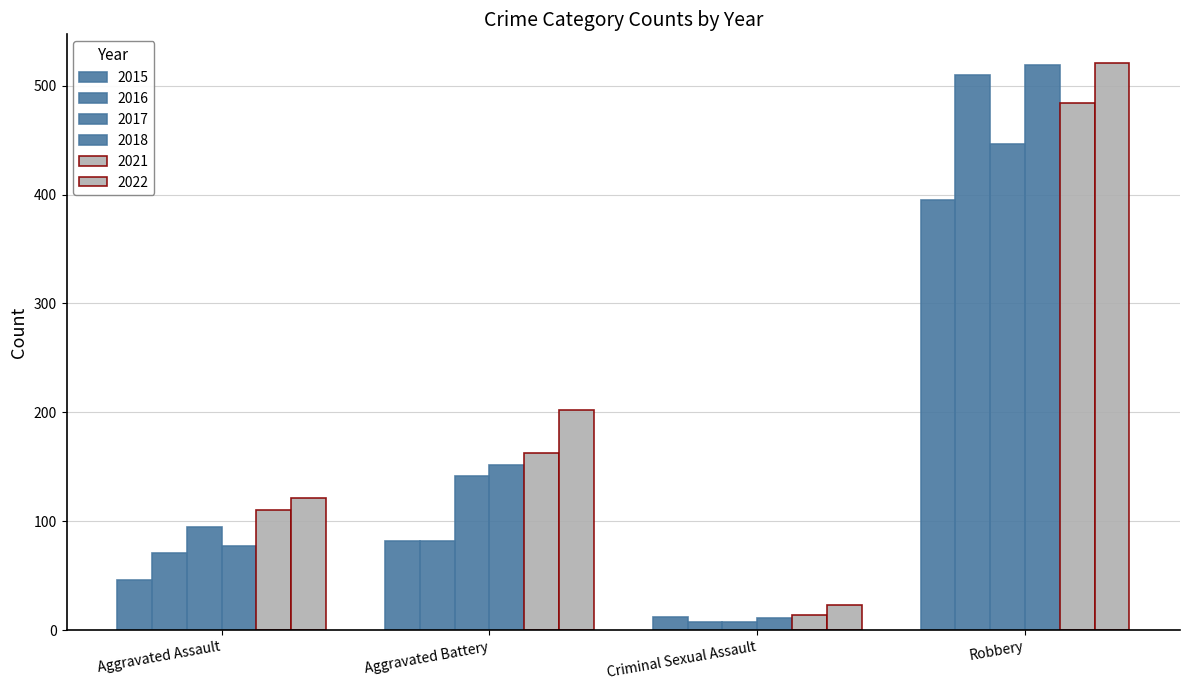

How many categories are shown in the chart?

4